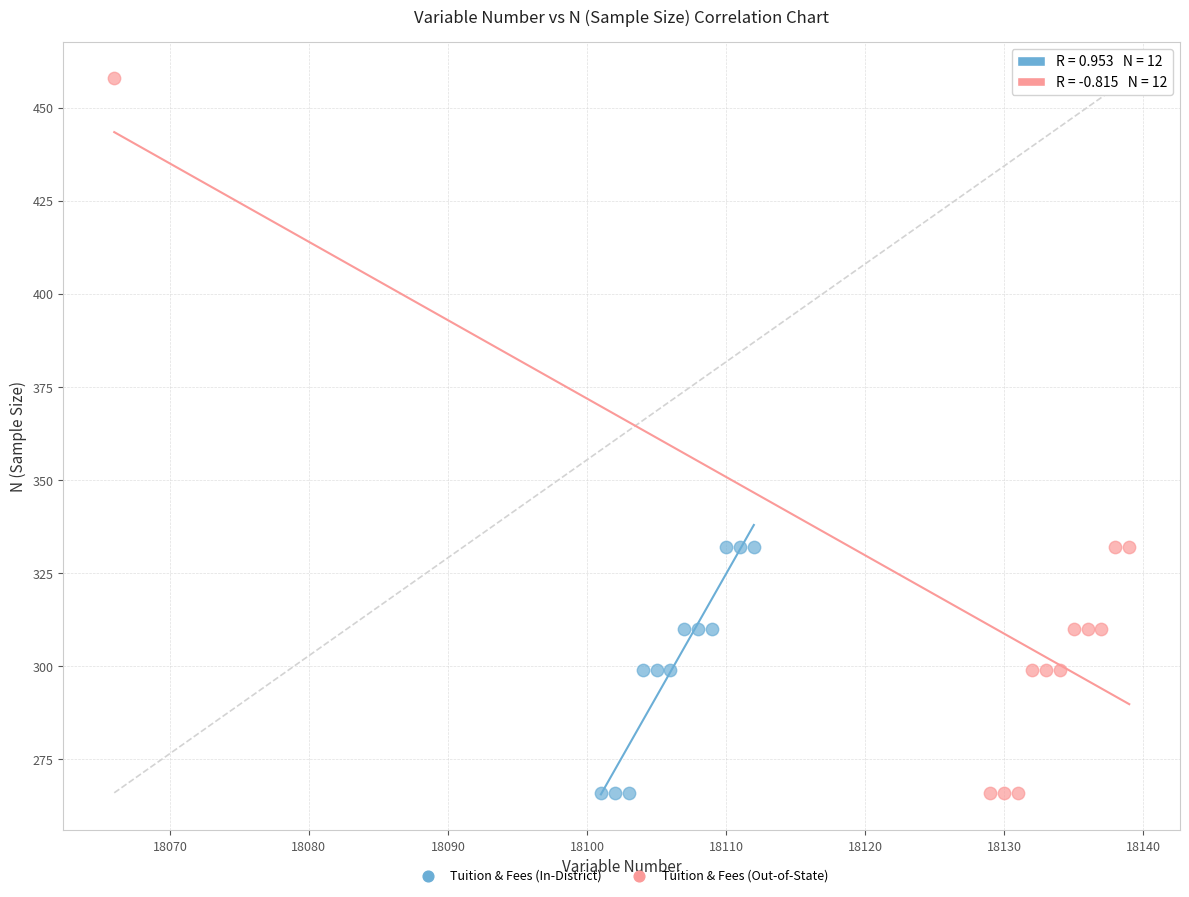

Which series has the widest spread of Y values?

Tuition & Fees (Out-of-State)